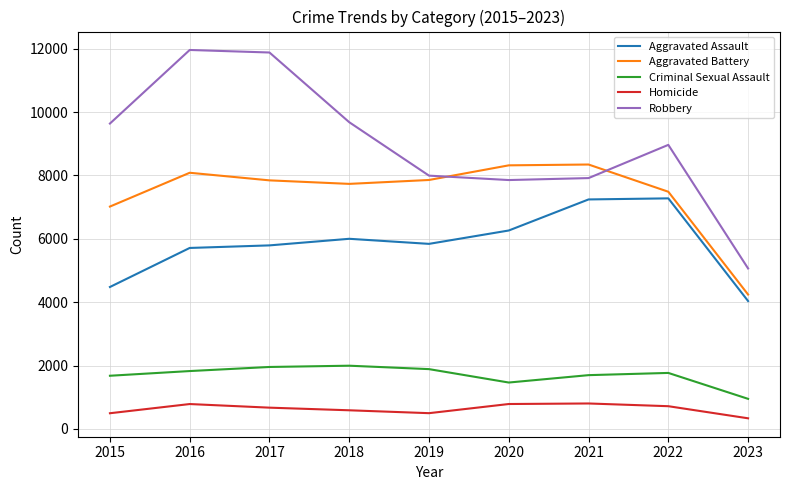

Is the value of Aggravated Assault at 2020 greater than the value of Robbery at 2016?

No